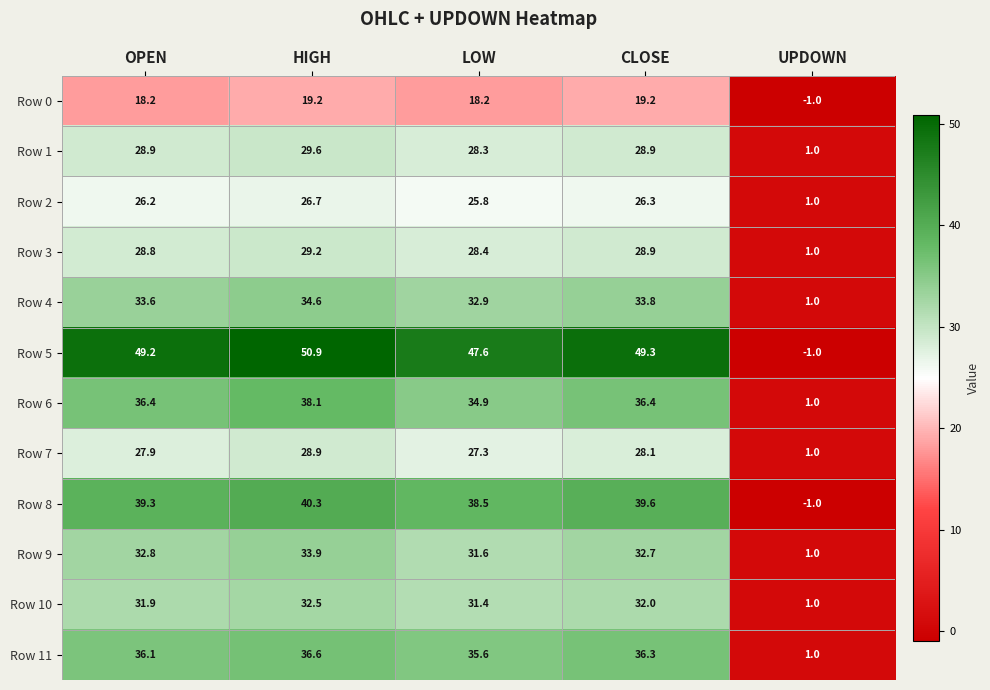

Which label corresponds to the smallest value in the chart?

UPDOWN